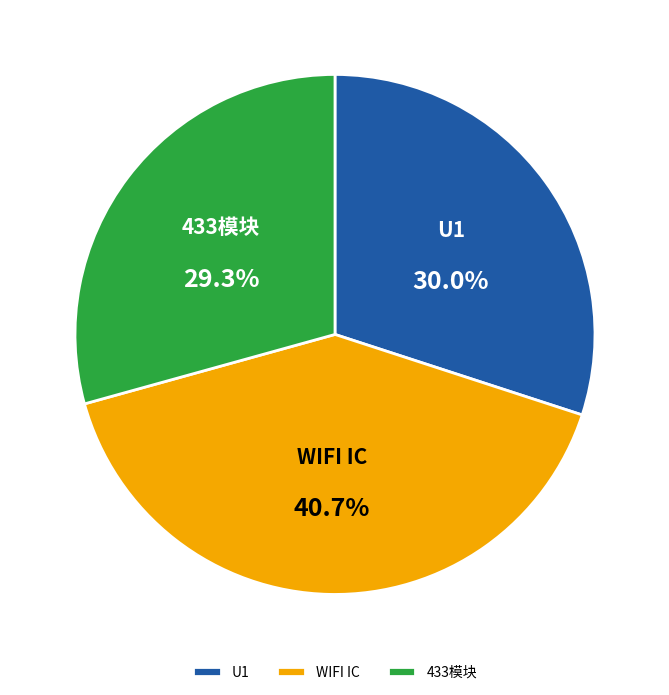

To the nearest percent, what is the difference between the largest and smallest slice percentages?

11%